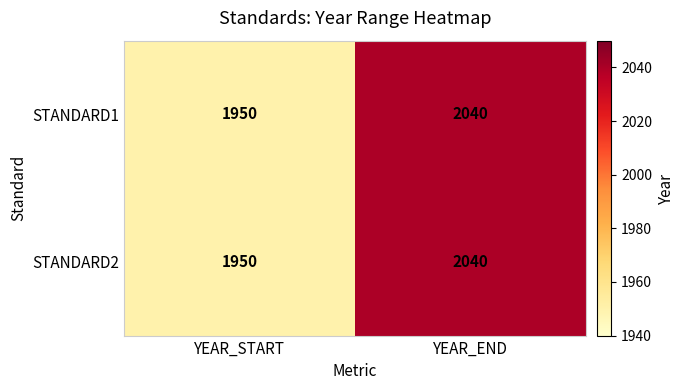

How many values in the STANDARD1 series are below 2040?

1